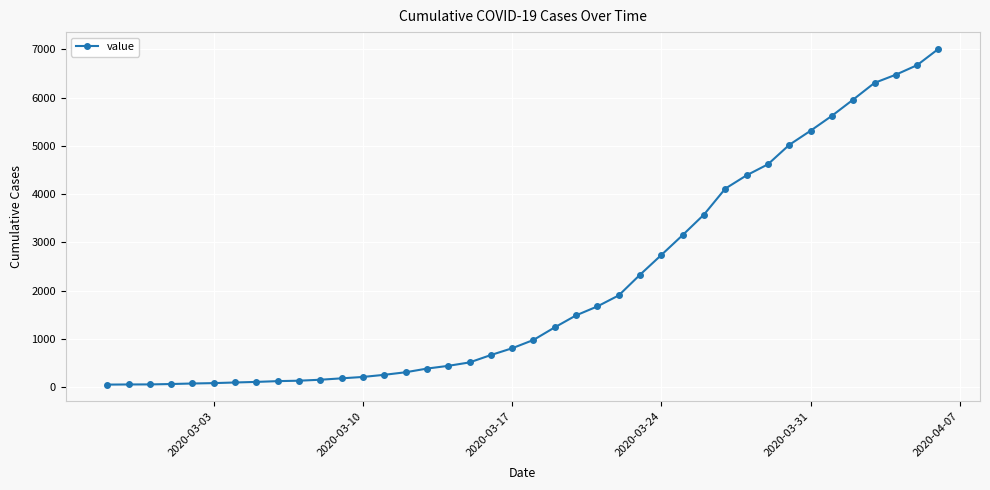

What is the difference between the maximum and minimum values?

6961